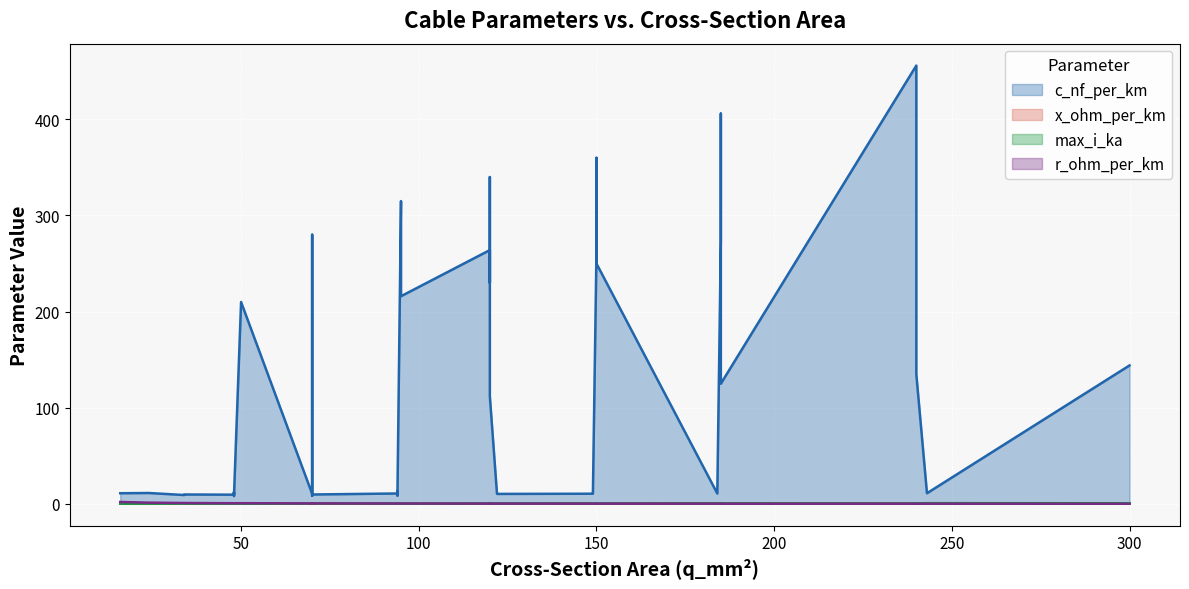

What is the difference between the maximum and minimum values in the c_nf_per_km series?

448.0